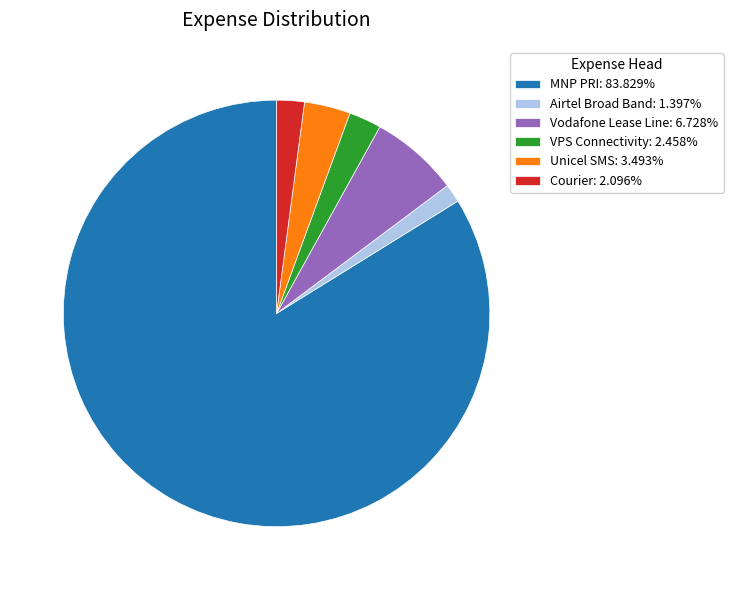

Is the sum of Airtel Broad Band: 1.397% and Unicel SMS: 3.493% greater than half?

No